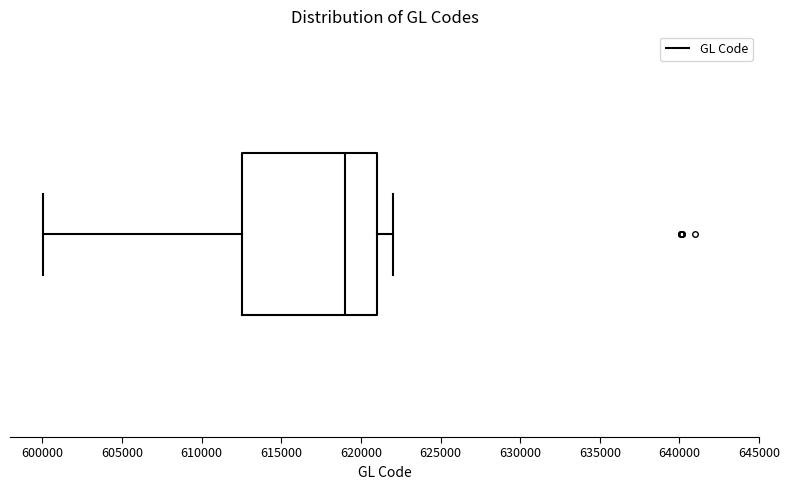

Read this box plot against the x-axis: the position of the median line, the range covered by the box, and the ends of both whiskers. The values are not printed on the chart, so give them approximately, as read against the axis.

median 619000, box 612500 to 621000, whiskers 600000 to 622000